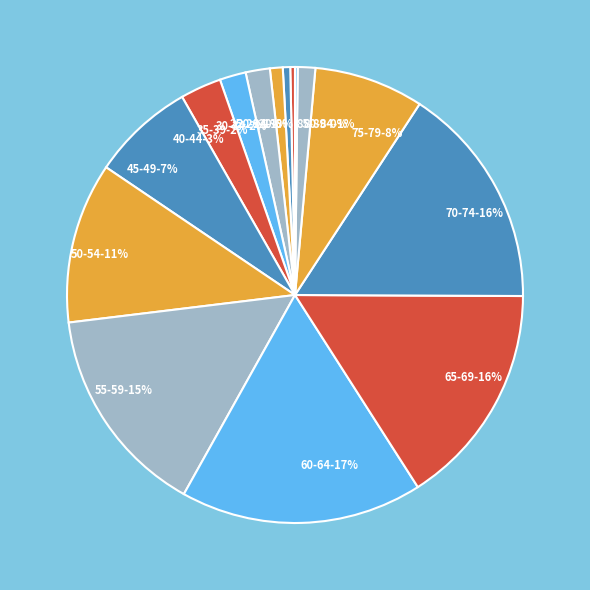

Is there any slice that represents more than half of the pie?

No